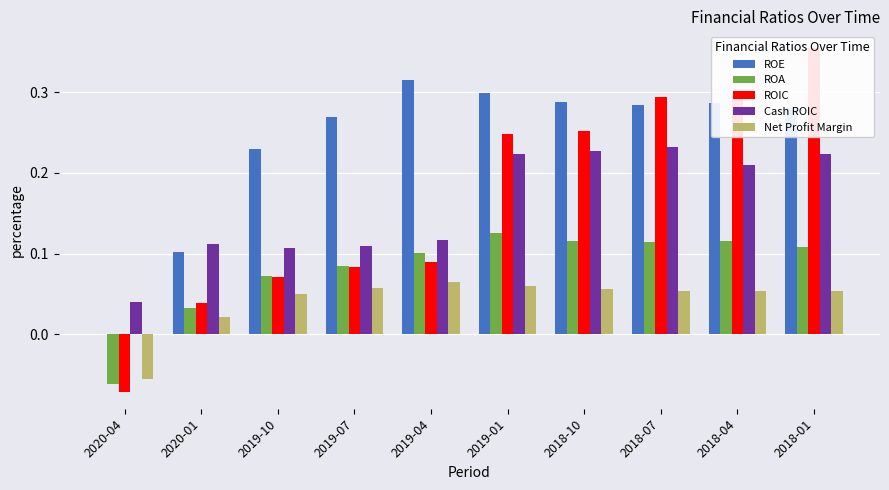

Reading left to right, what are all the values shown in this chart?

ROE: 0.0	0.1	0.2	0.3	0.3	0.3	0.3	0.3	0.3	0.3
ROA: -0.1	0.0	0.1	0.1	0.1	0.1	0.1	0.1	0.1	0.1
ROIC: -0.1	0.0	0.1	0.1	0.1	0.2	0.3	0.3	0.3	0.4
Cash ROIC: 0.0	0.1	0.1	0.1	0.1	0.2	0.2	0.2	0.2	0.2
Net Profit Margin: -0.1	0.0	0.0	0.1	0.1	0.1	0.1	0.1	0.1	0.1